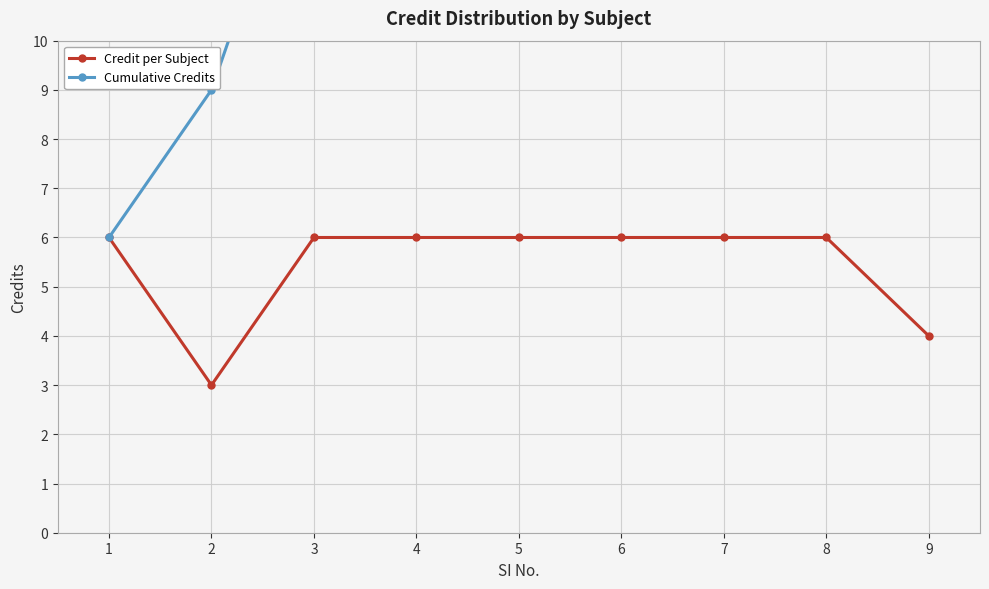

Rank the series at 2 from lowest to highest value.

Credit per Subject, Cumulative Credits